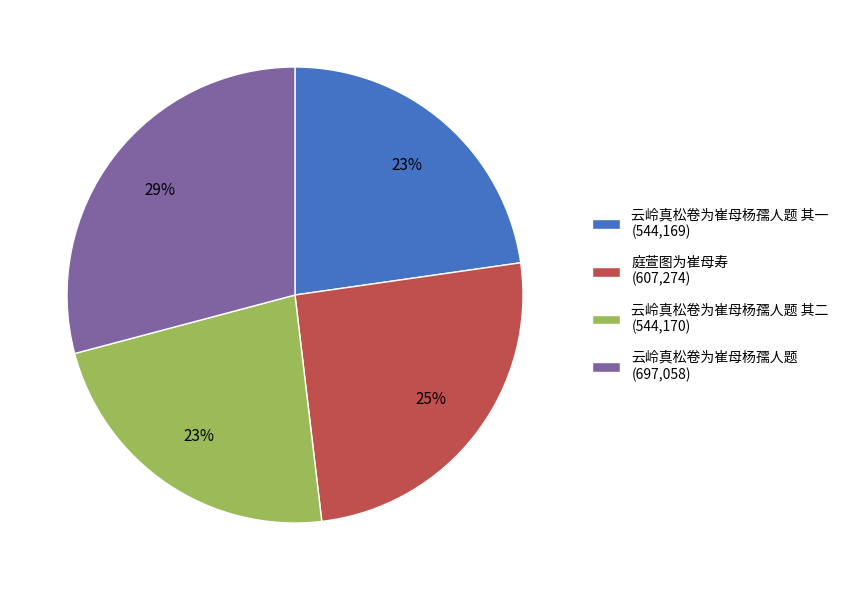

Does any single category account for the majority?

No